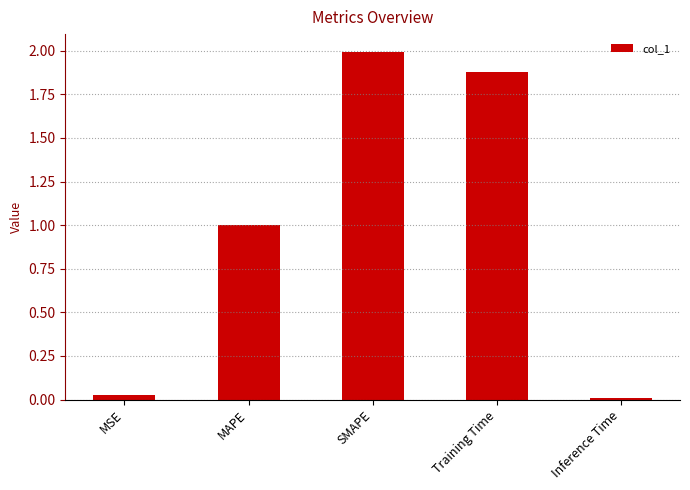

At which category does the chart reach its minimum across all series?

Inference Time